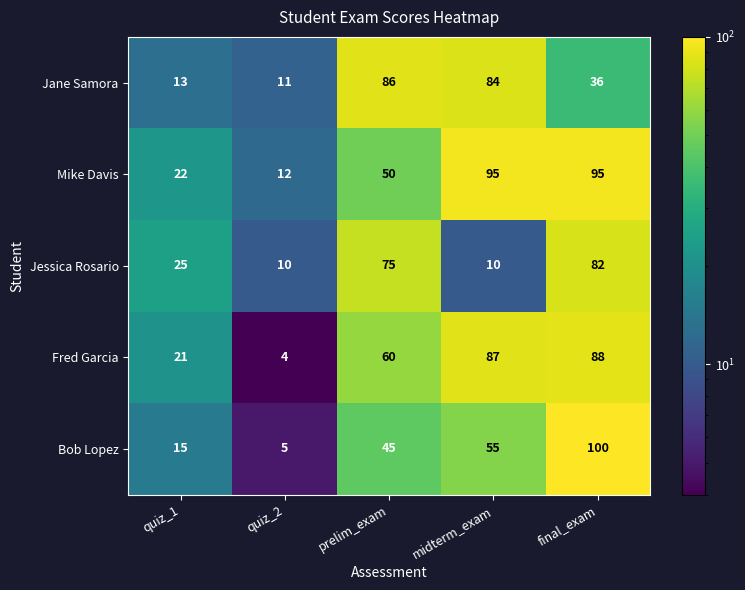

Count the Bob Lopez values in the range 15 to 55.

3